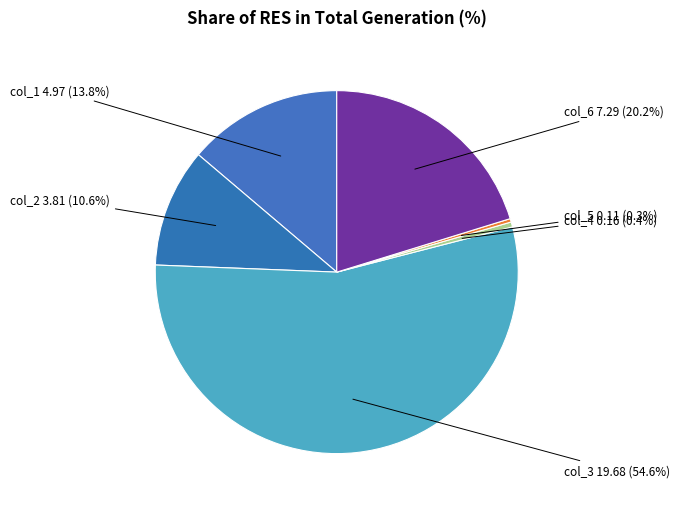

Between col_6 7.29 (20.2%) and col_3 19.68 (54.6%), which is larger?

col_3 19.68 (54.6%)